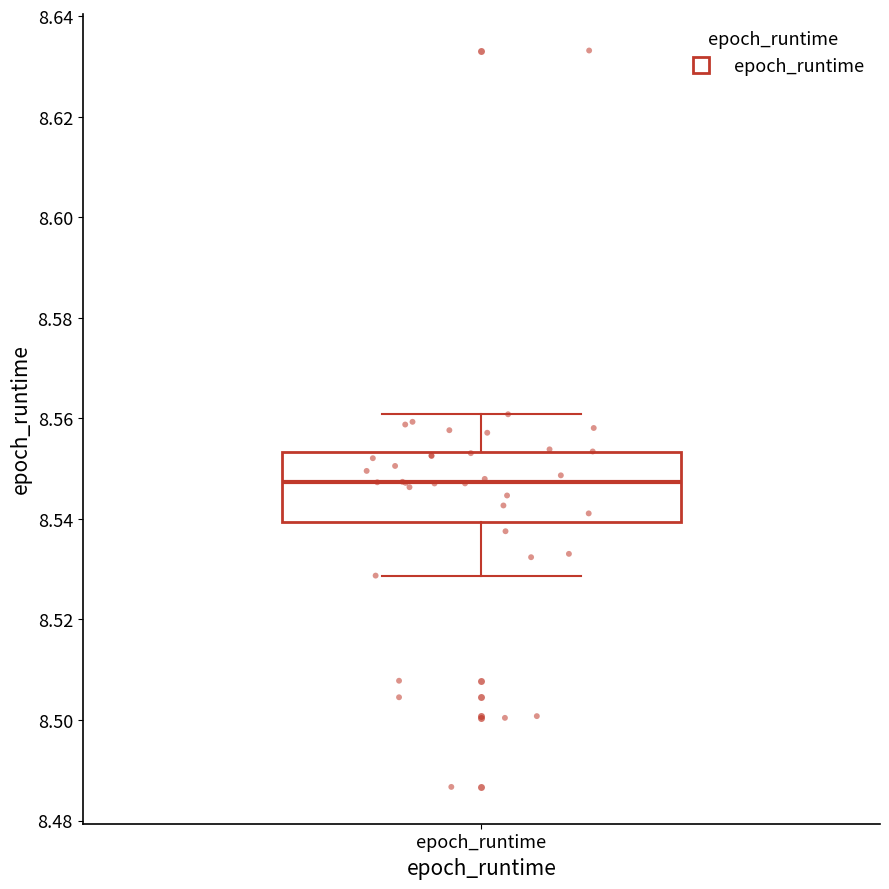

Read this box plot against the y-axis: the position of the median line, the range covered by the box, and the ends of both whiskers. The values are not printed on the chart, so give them approximately, as read against the axis.

median 8.548, box 8.540 to 8.554, whiskers 8.528 to 8.560